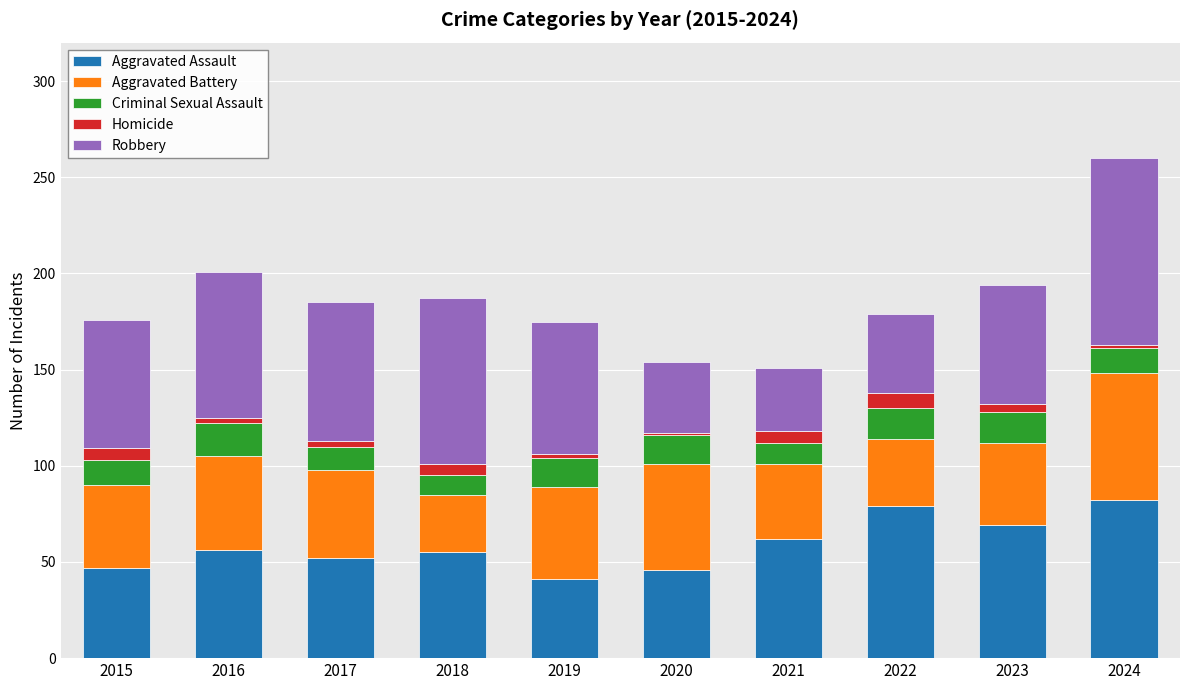

At which category is the sum across all series the highest?

2024